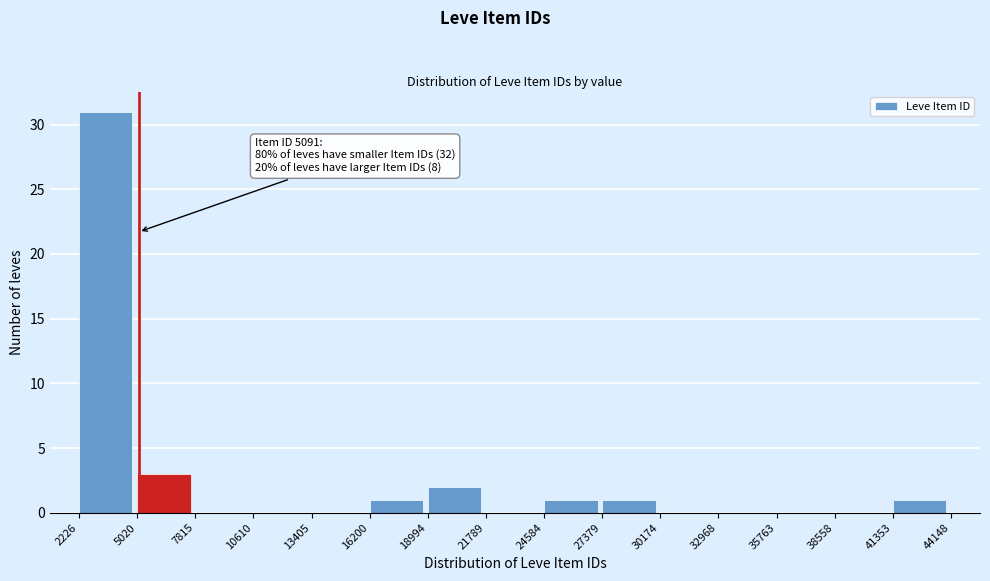

Which range on the x-axis has the tallest bar?

2226 to 5020